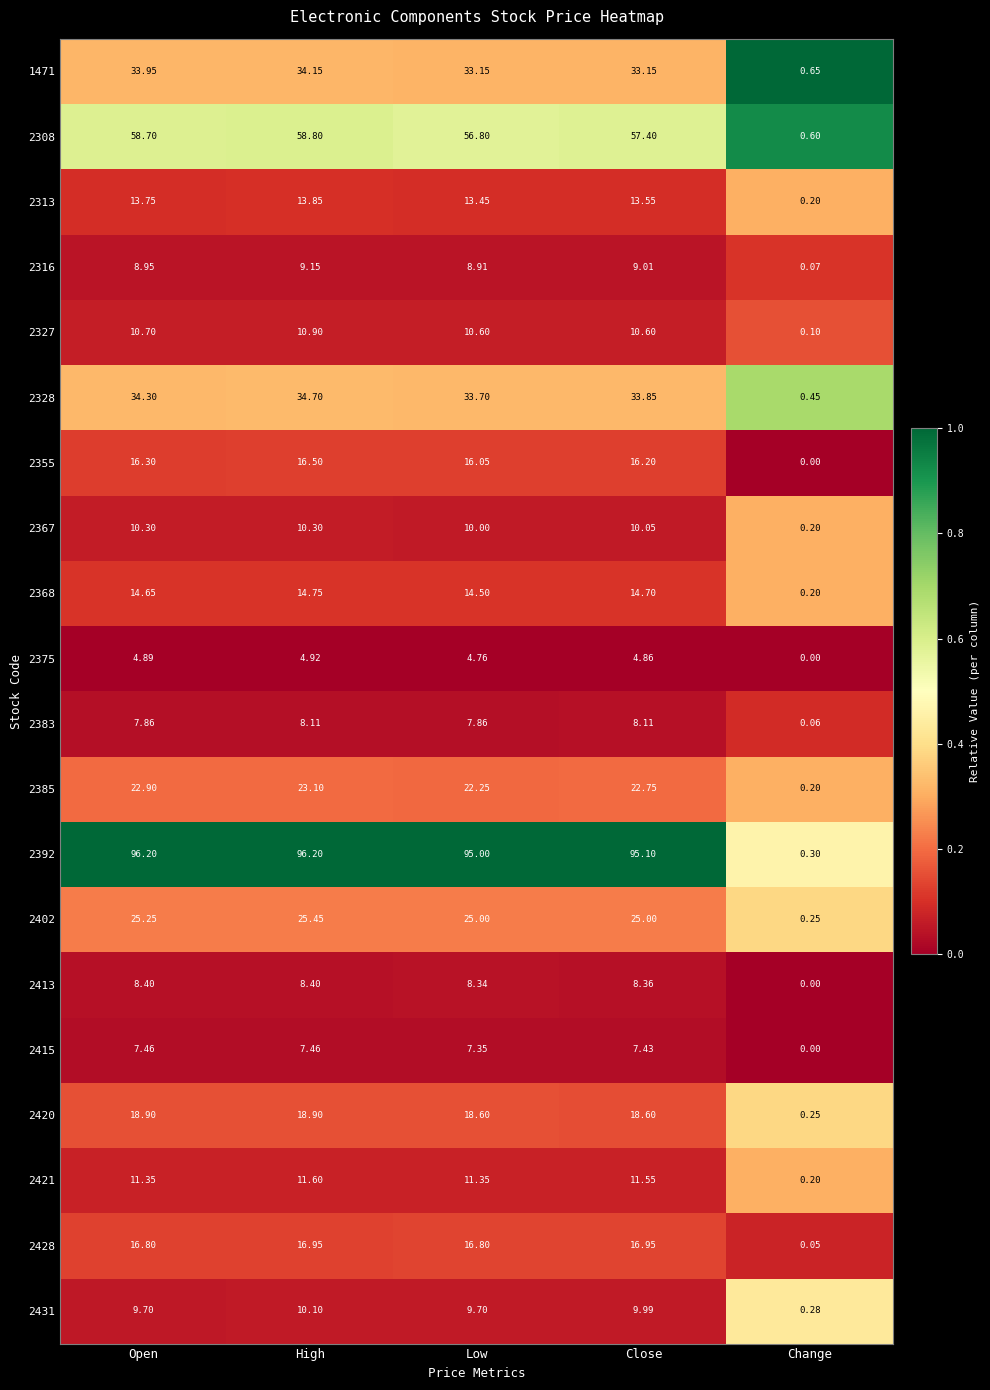

What is the greatest value displayed?

96.2